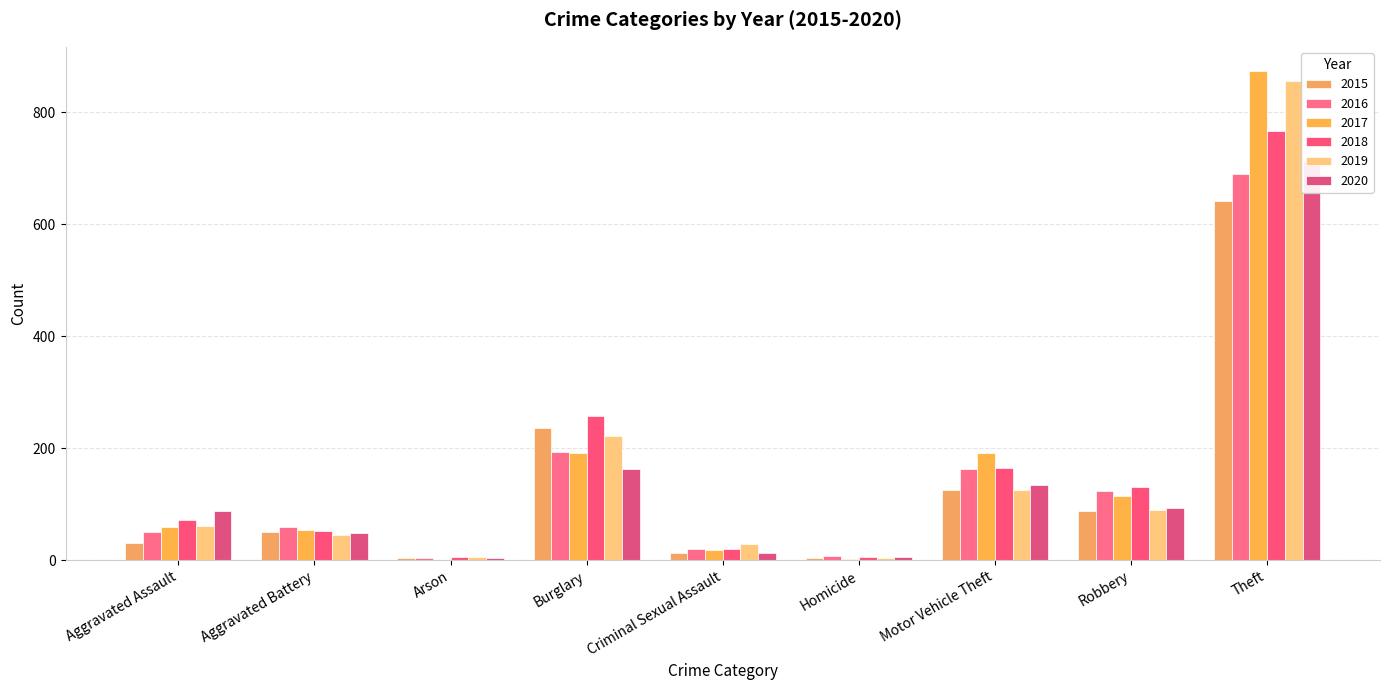

Reading left to right, extract all data points from this chart.

2015: 31	50	3	236	13	4	125	87	641
2016: 50	60	3	194	20	8	163	123	689
2017: 59	54	1	192	19	2	191	115	873
2018: 72	52	6	257	20	5	164	130	767
2019: 61	45	5	221	29	3	125	89	855
2020: 87	48	4	163	13	6	134	94	713